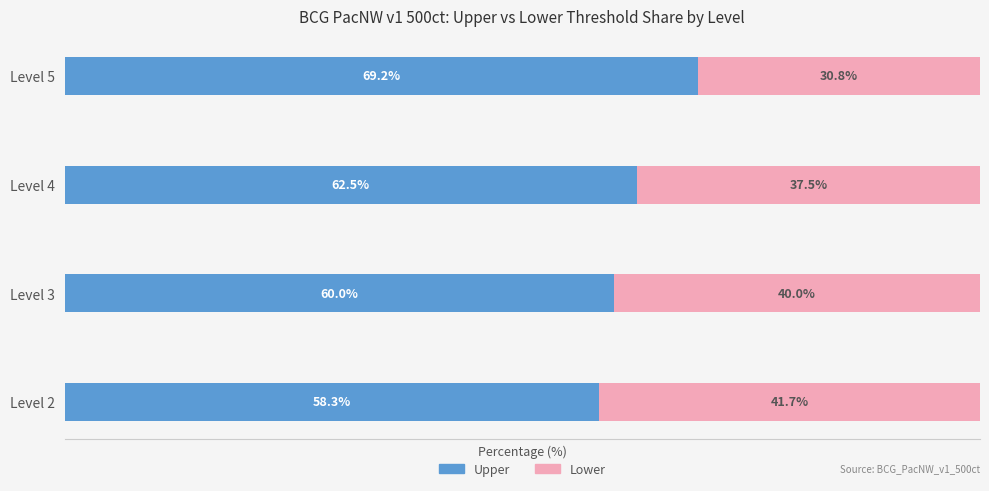

At which label does Upper reach its minimum?

Level 2